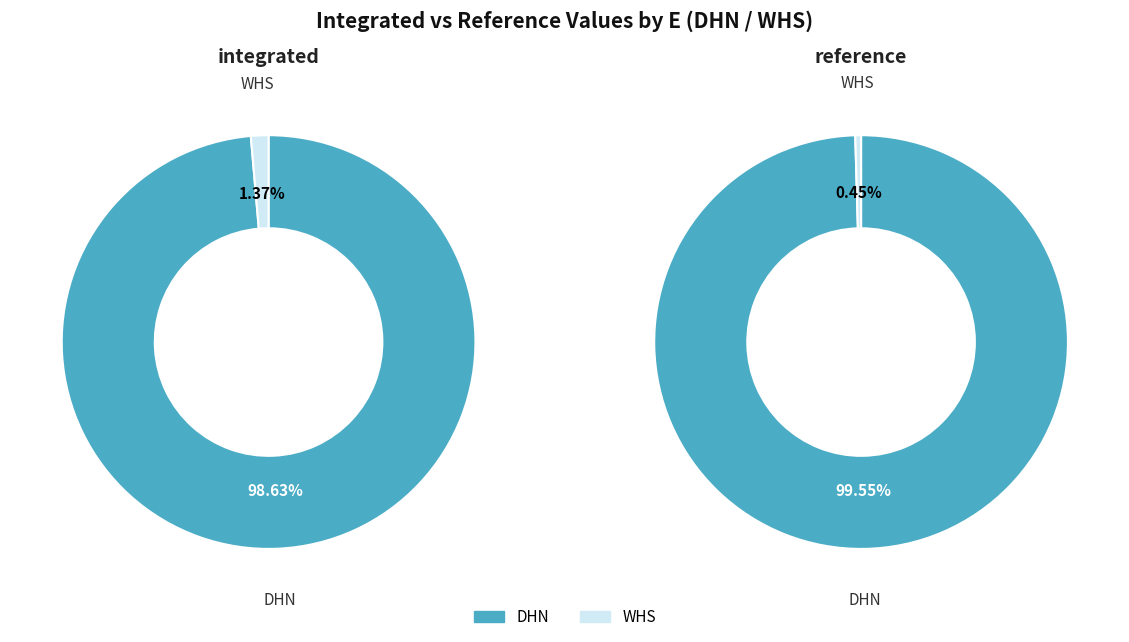

Does any single category account for the majority?

Yes